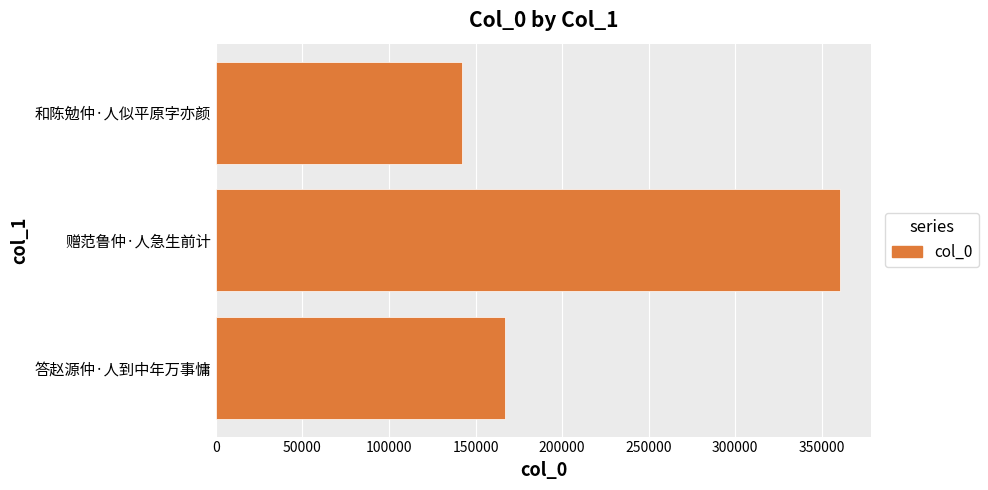

What is the maximum value shown in the chart?

360521